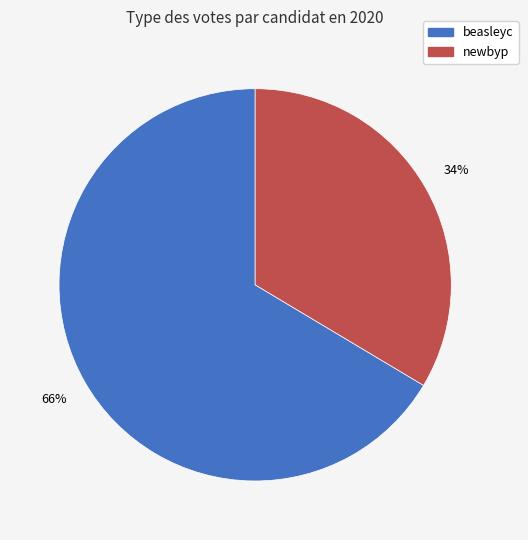

To the nearest percent, what portion does newbyp represent?

34%